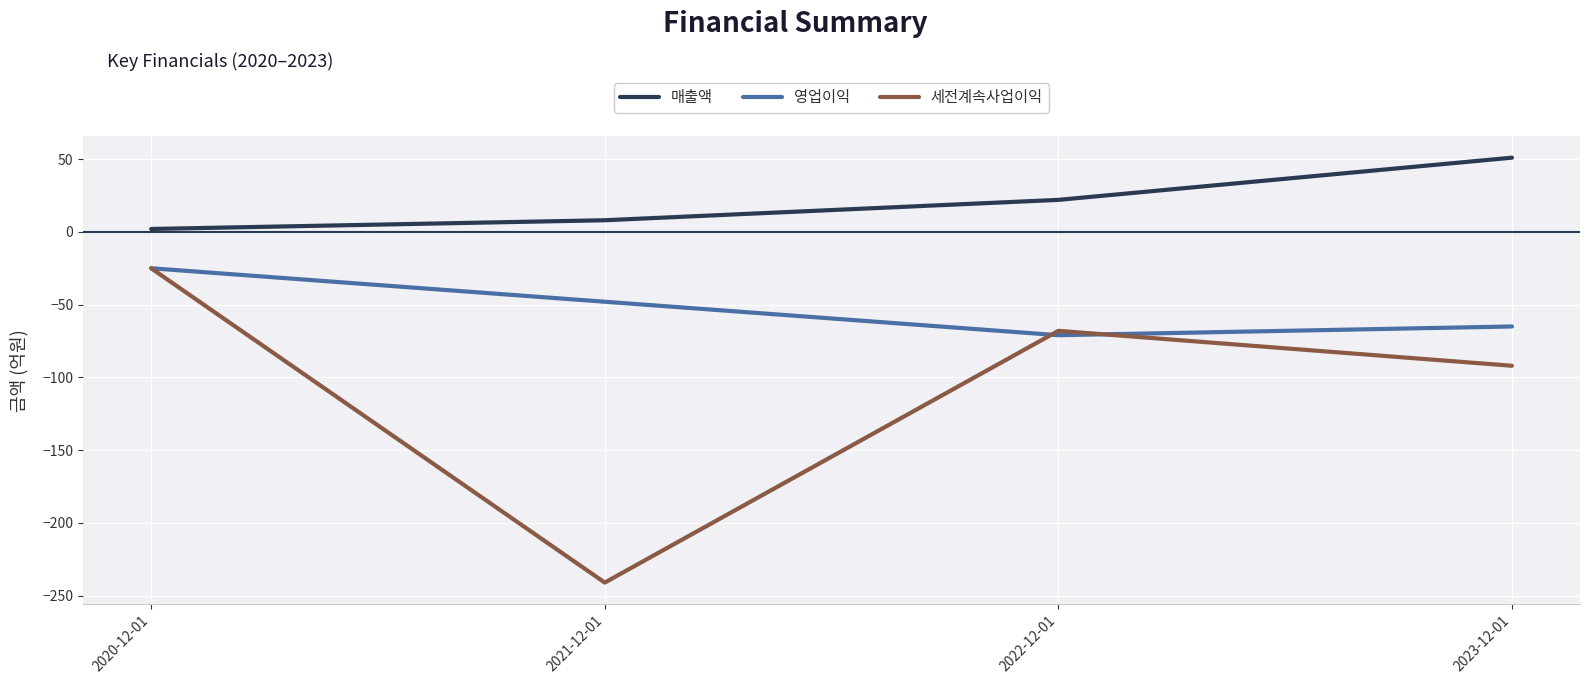

What is the lowest value of the 영업이익 series?

-71